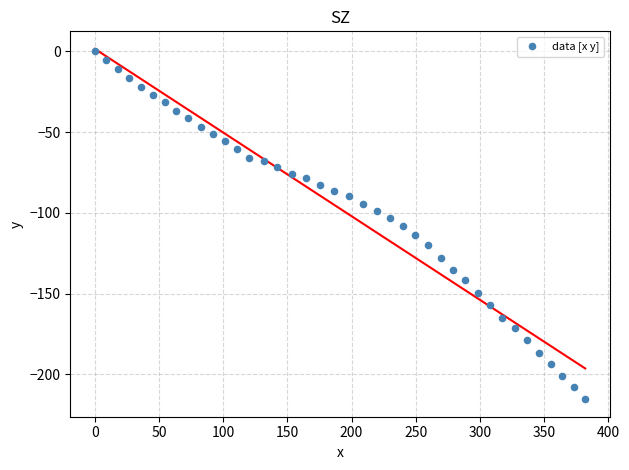

What is the range of Y values (max minus min)?

215.5